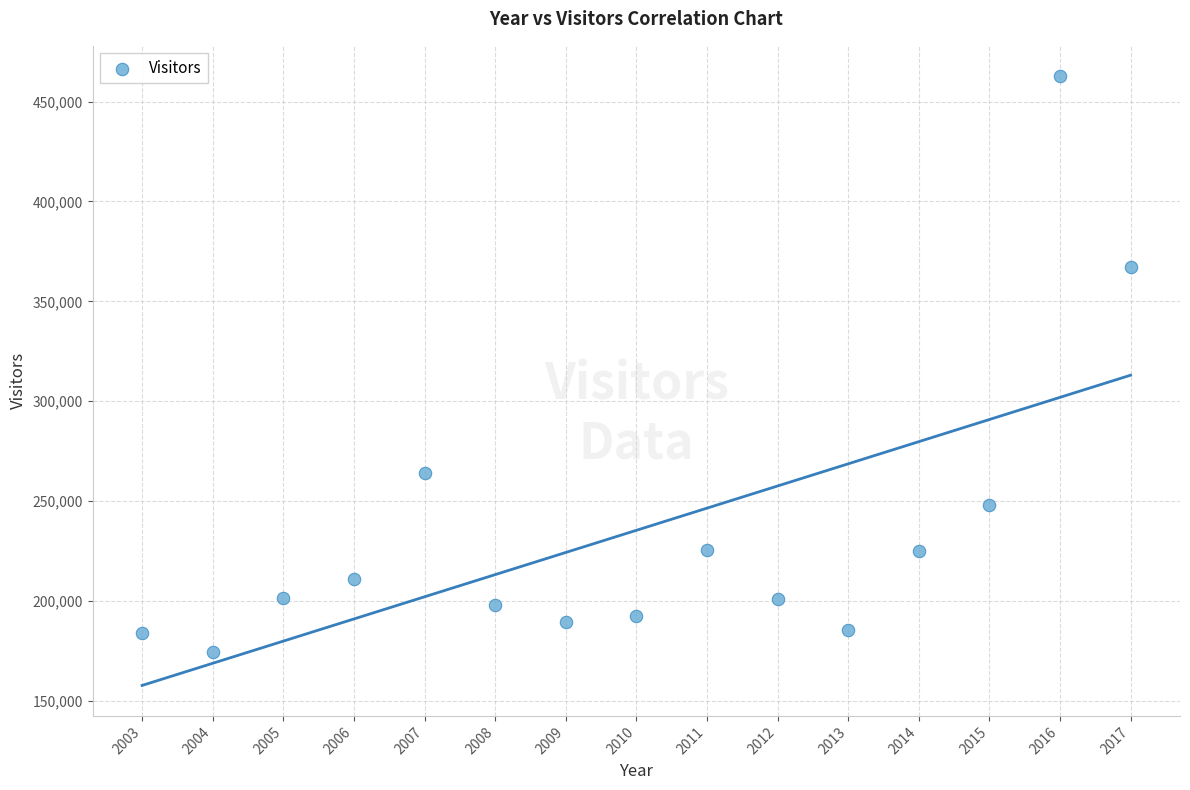

What Y value in the scatter plot is closest to 318569?

367058